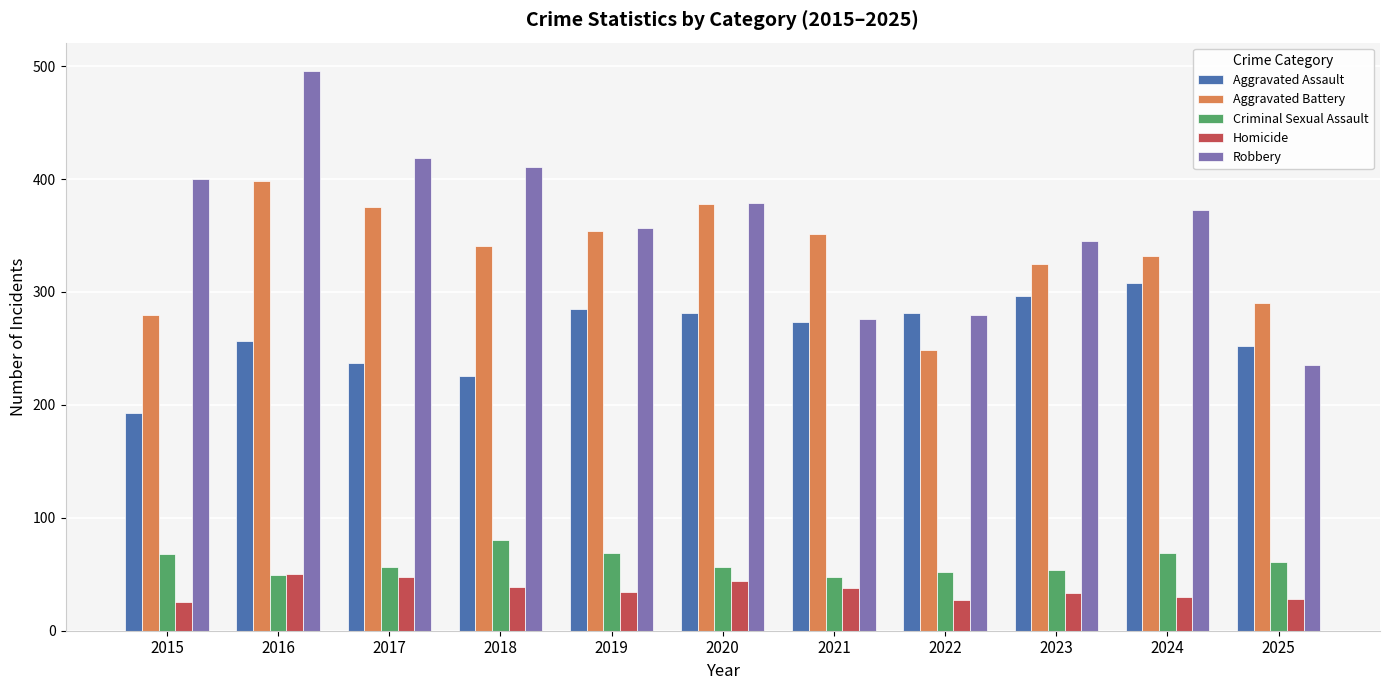

True or false: Homicide has a value of 38 at 2021.

True